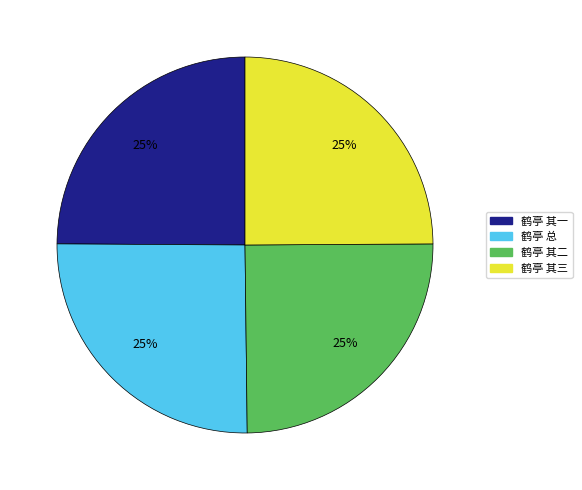

How many segments does this pie chart have?

4